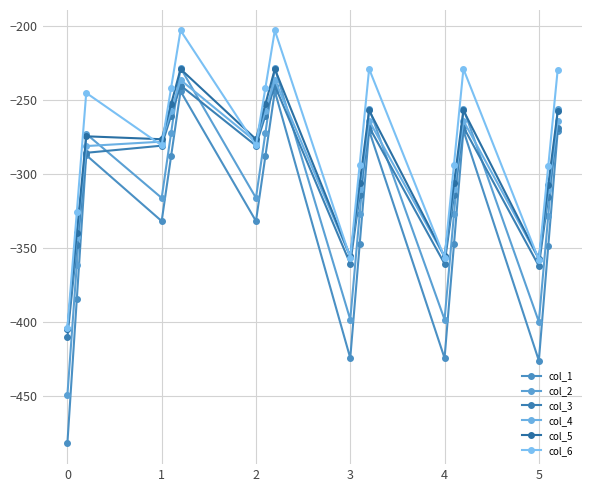

What is the minimum value shown in the chart?

-482.0